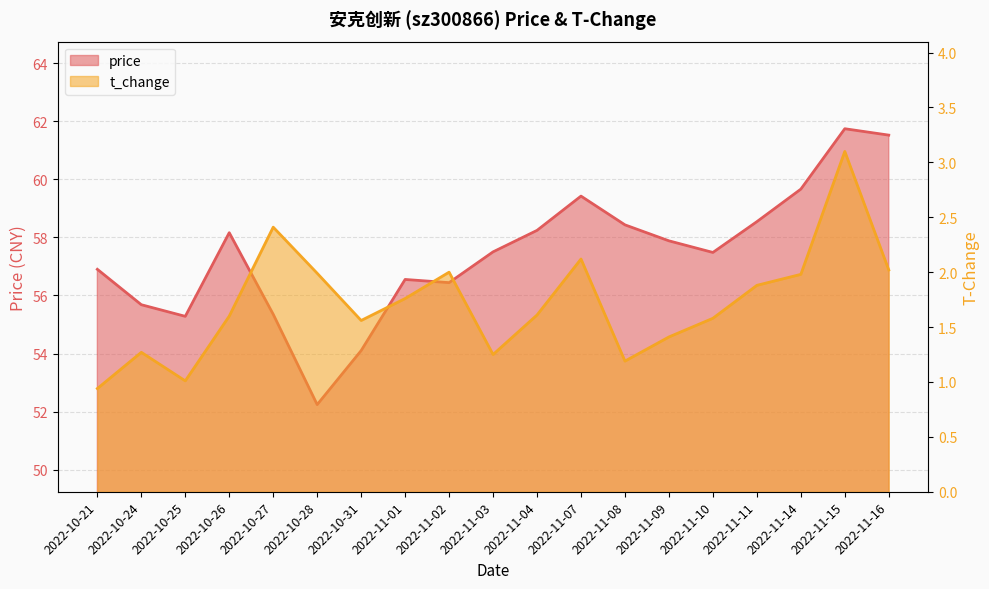

Reading left to right, transcribe all the data shown in this chart.

price: 2022-10-21=56.9	2022-10-24=55.7	2022-10-25=55.3	2022-10-26=58.2	2022-10-27=55.4	2022-10-28=52.2	2022-10-31=54.1	2022-11-01=56.5	2022-11-02=56.4	2022-11-03=57.5	2022-11-04=58.2	2022-11-07=59.4	2022-11-08=58.4	2022-11-09=57.9	2022-11-10=57.5	2022-11-11=58.5	2022-11-14=59.7	2022-11-15=61.7	2022-11-16=61.5
t_change: 2022-10-21=0.9	2022-10-24=1.3	2022-10-25=1.0	2022-10-26=1.6	2022-10-27=2.4	2022-10-28=2.0	2022-10-31=1.6	2022-11-01=1.8	2022-11-02=2.0	2022-11-03=1.2	2022-11-04=1.6	2022-11-07=2.1	2022-11-08=1.2	2022-11-09=1.4	2022-11-10=1.6	2022-11-11=1.9	2022-11-14=2.0	2022-11-15=3.1	2022-11-16=2.0